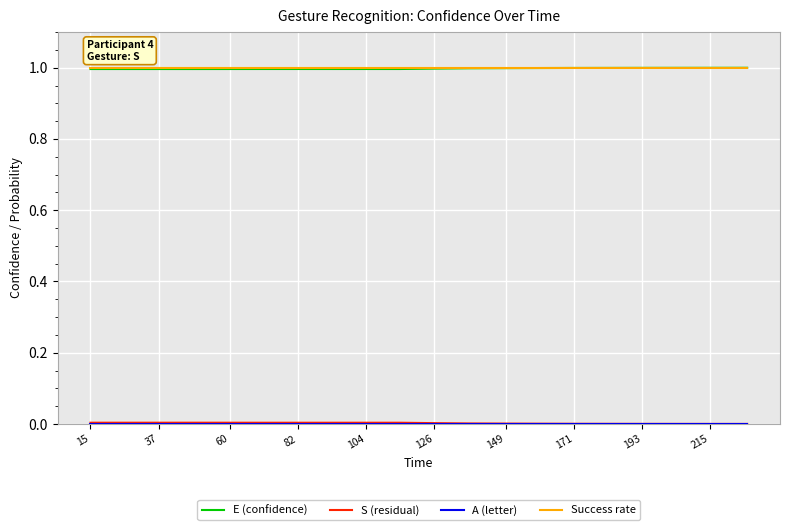

At which category does the chart reach its minimum across all series?

15